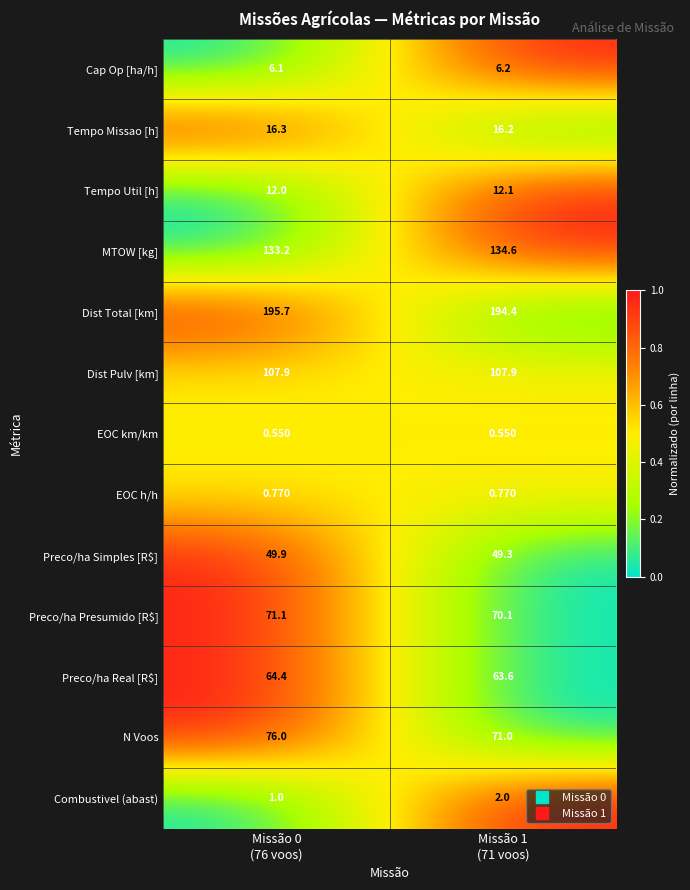

Which series has the largest total across all categories?

Dist Total [km]